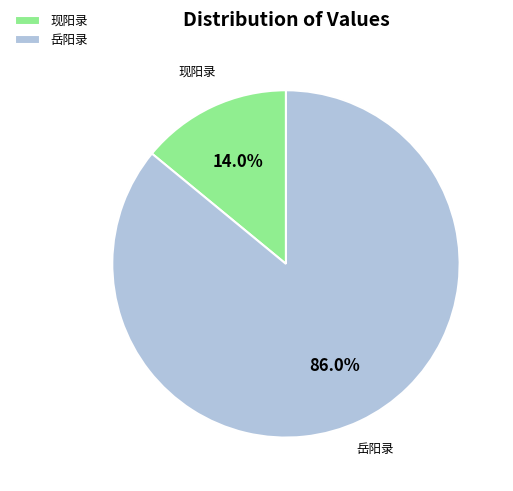

Combined, what portion of the pie is 岳阳录 and 现阳录?

100.0%